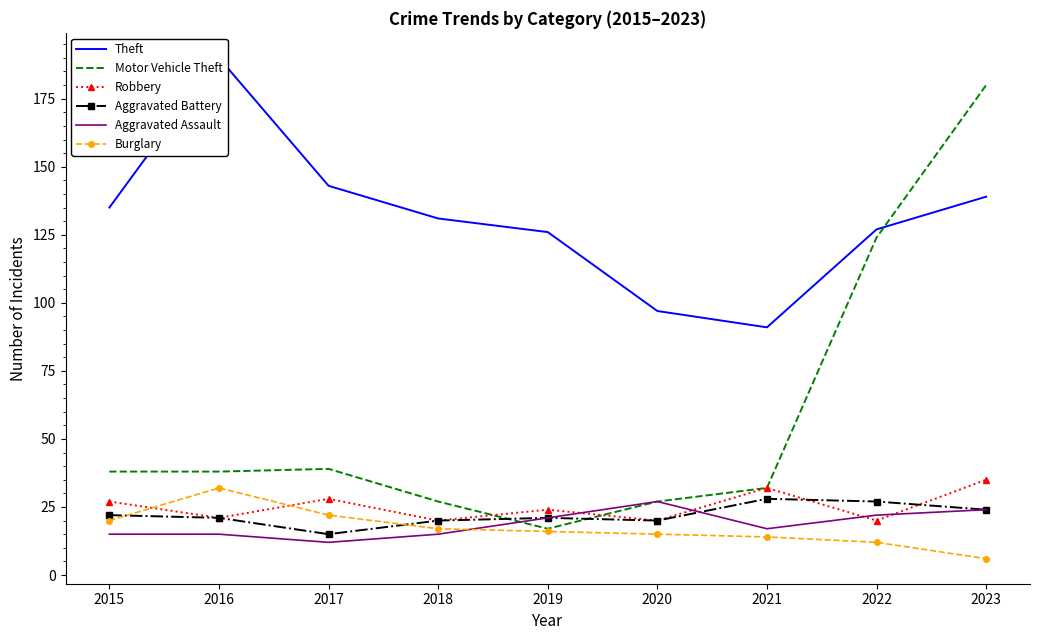

Which series has the largest total across all categories?

Theft